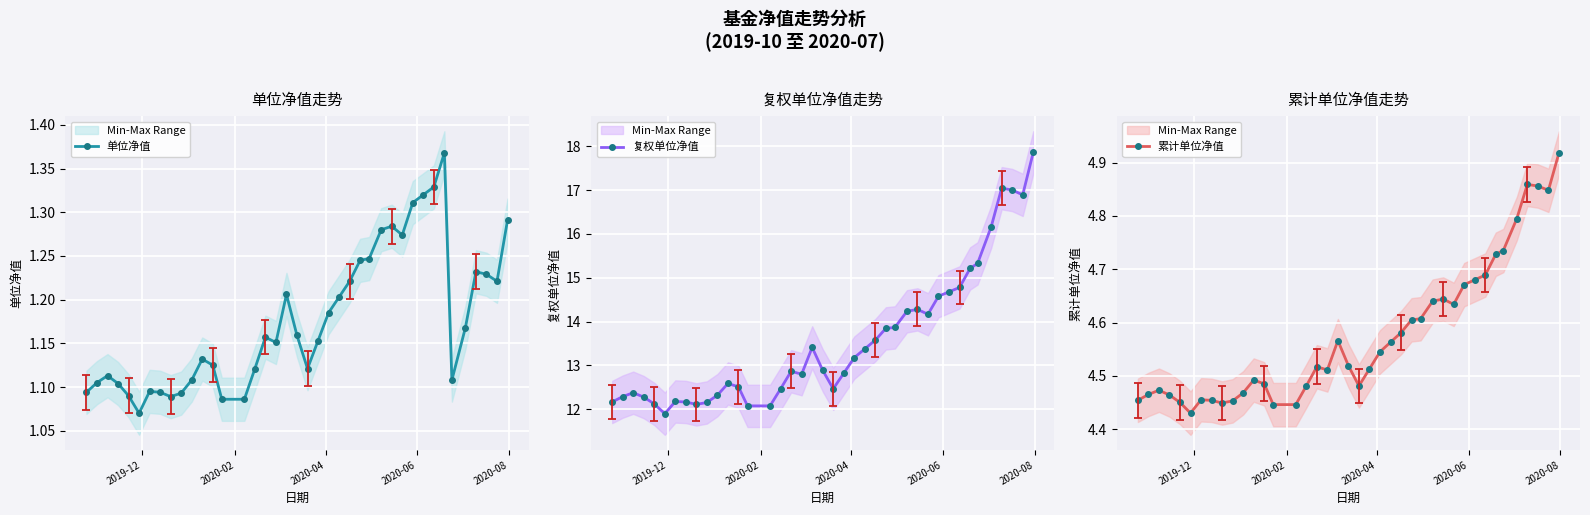

How many interior local valleys does the 单位净值 series have?

7